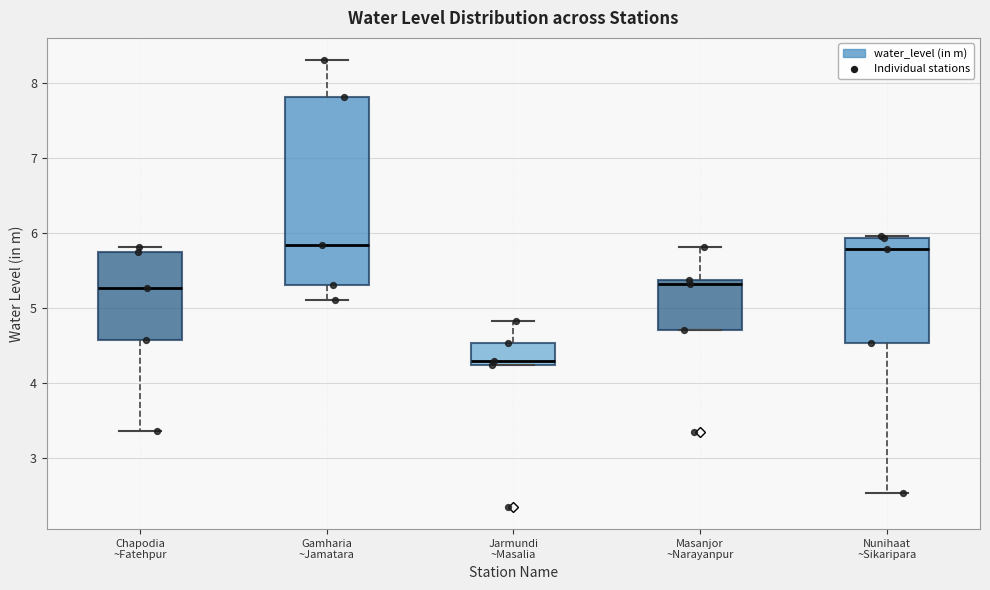

Reading left to right, transcribe this box plot: for each box, give where its median line is, the range the box spans, and where its two whiskers end, as read against the y-axis. The values are not printed on the chart, so give them approximately, as read against the axis.

Chapodia ~Fatehpur: median 5.3, box 4.6 to 5.8, whiskers 3.4 to 5.8 (just above the box's upper edge)
Gamharia ~Jamatara: median 5.8, box 5.3 to 7.8, whiskers 5.1 to 8.3
Jarmundi ~Masalia: median 4.3, box 4.2 to 4.5, whiskers 4.2 to 4.8
Masanjor ~Narayanpur: median 5.3, box 4.7 to 5.4, whiskers 4.7 to 5.8
Nunihaat ~Sikaripara: median 5.8, box 4.5 to 5.9, whiskers 2.5 to 6.0